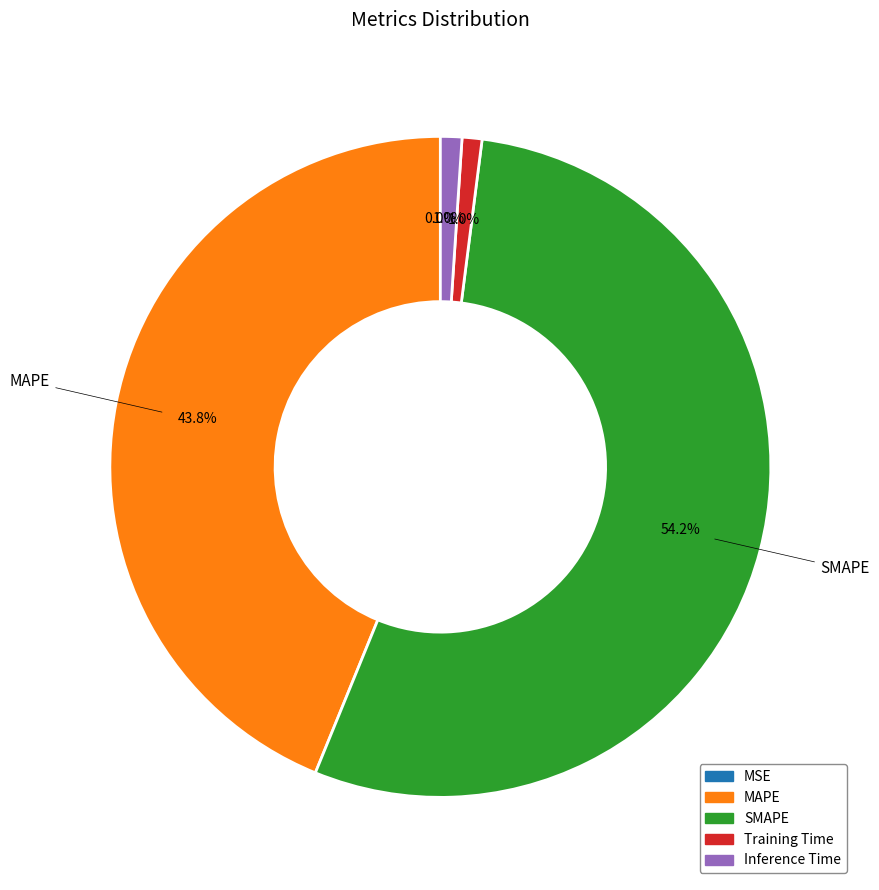

To the nearest percent, what is the combined percentage of MAPE and Inference Time?

45%